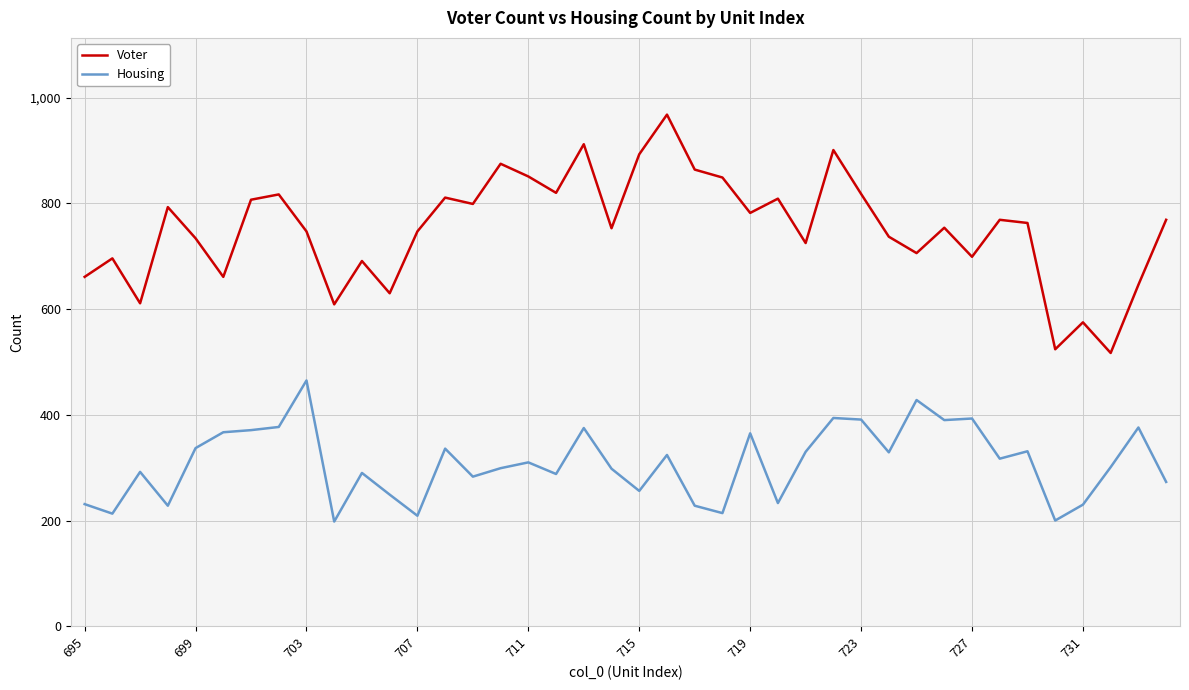

Which series has the largest range (max minus min)?

Voter